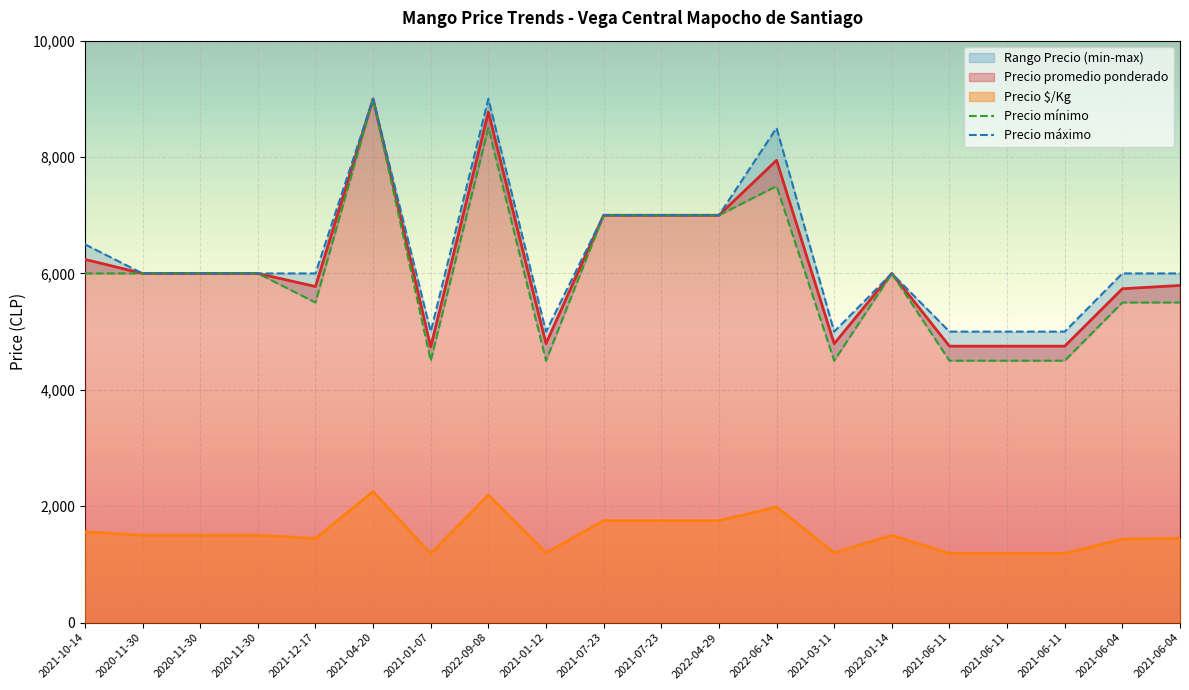

How many interior local valleys does the Precio máximo series have?

3